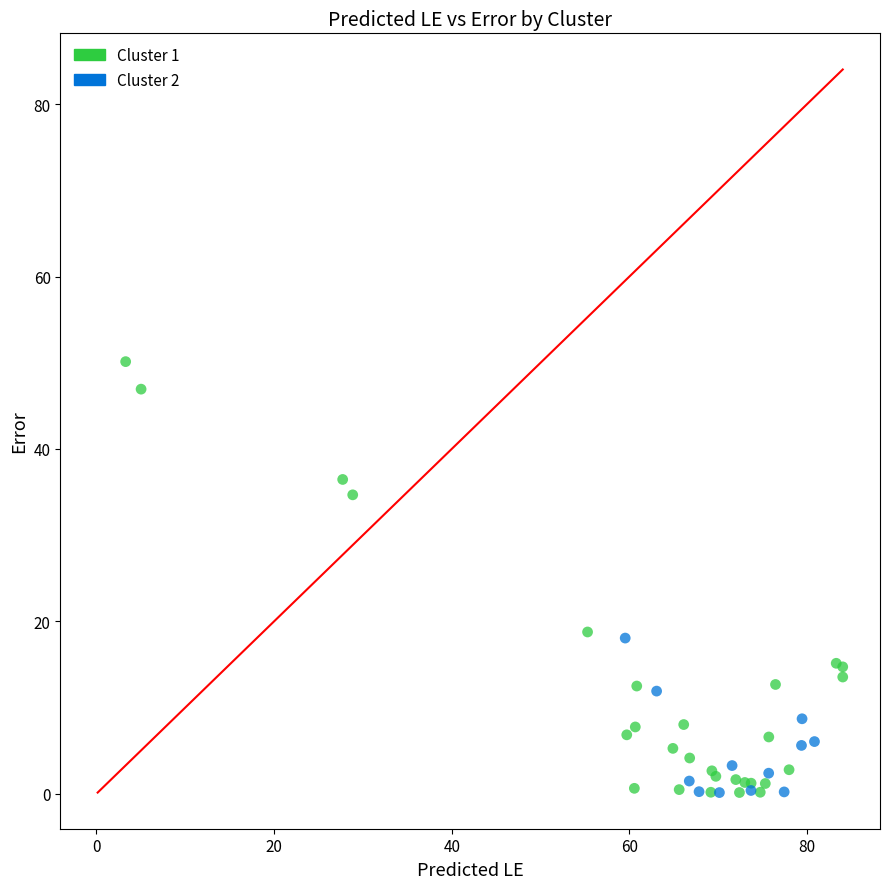

Which series contains the highest Y value?

Cluster 1